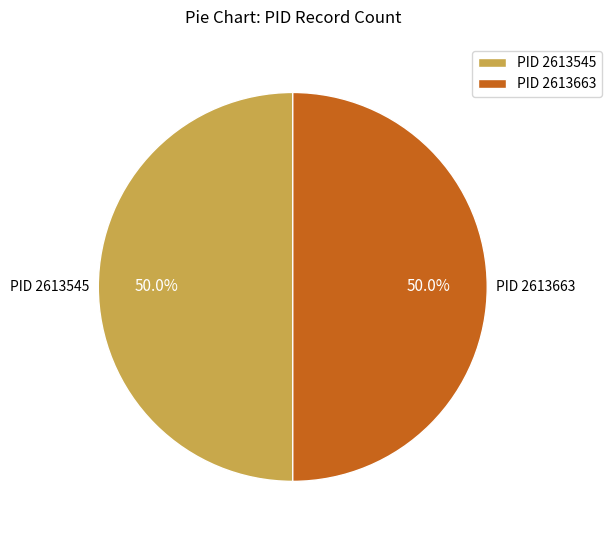

Combined, what portion of the pie is PID 2613545 and PID 2613663?

100.0%